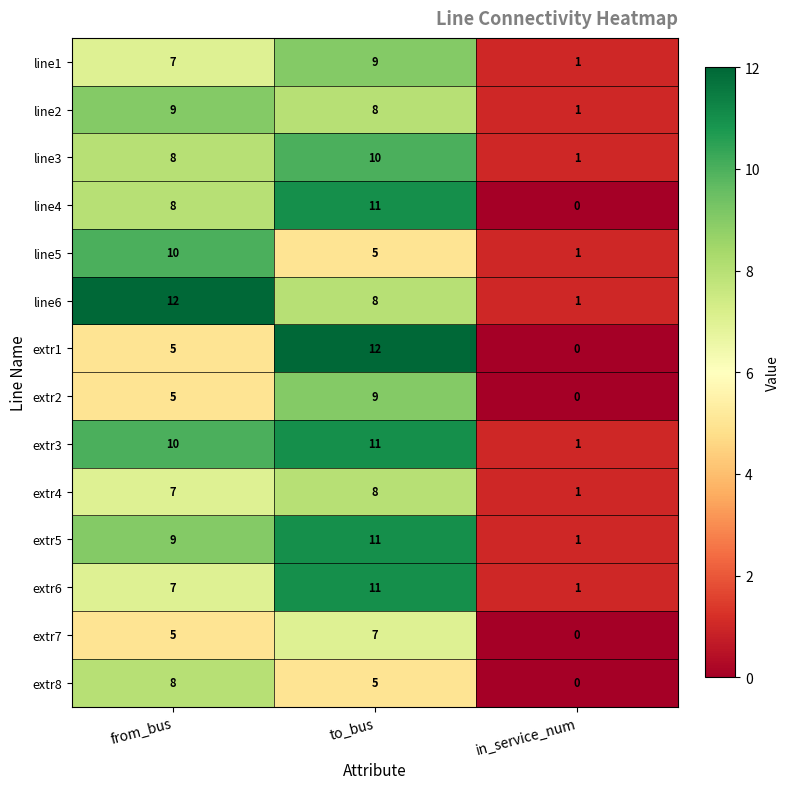

Which series changed the most between from_bus and to_bus?

extr1